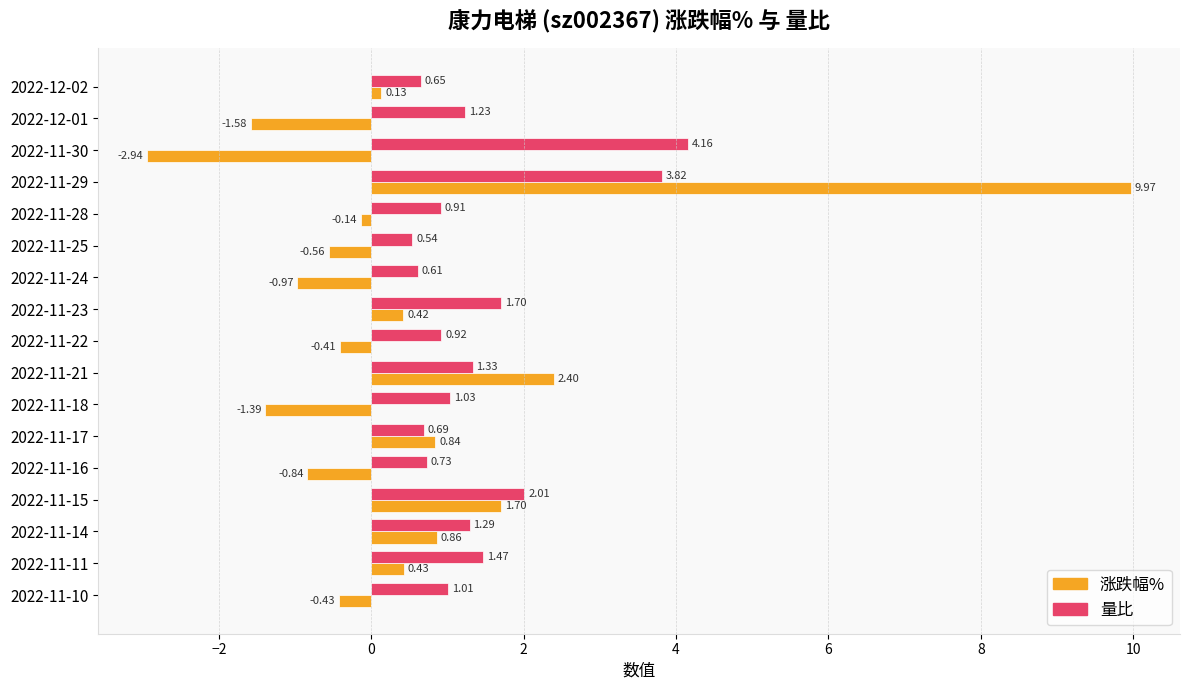

What is the average value of the 量比 series?

1.4